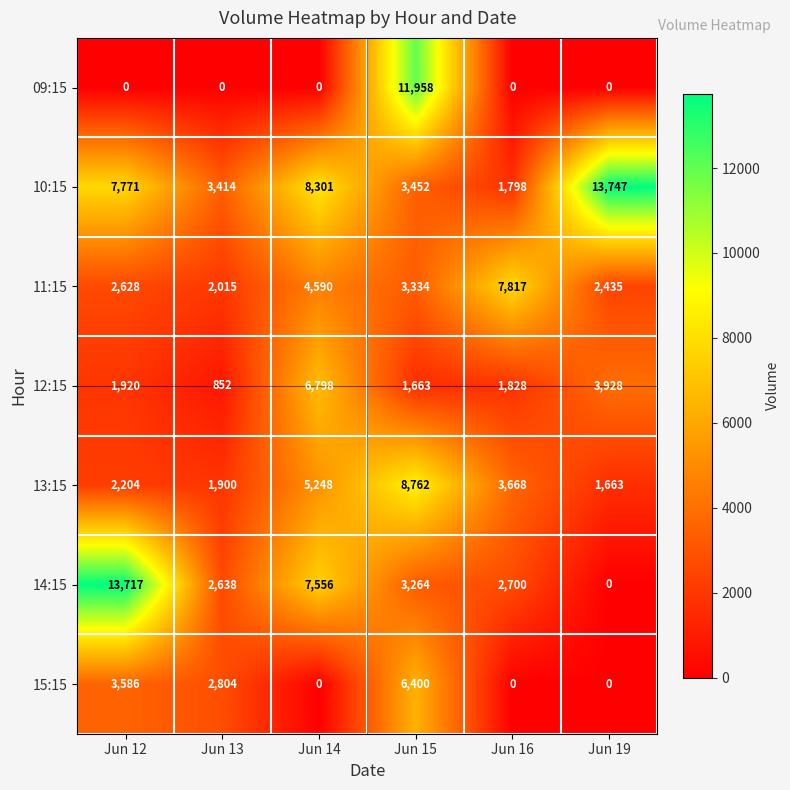

What is the maximum value shown in the chart?

13747